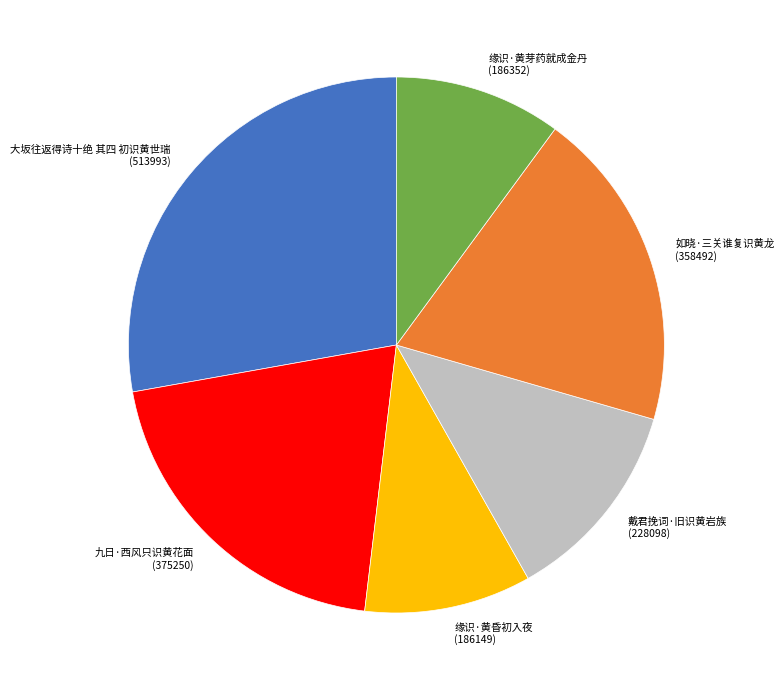

Count the number of slices in the pie.

6